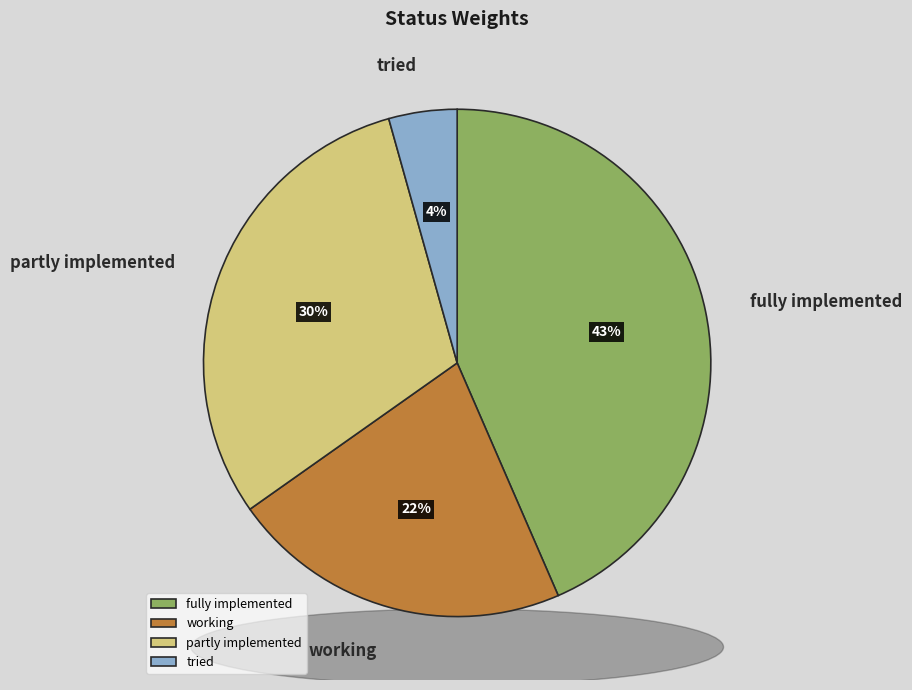

What portion of the pie excludes fully implemented?

56.5%